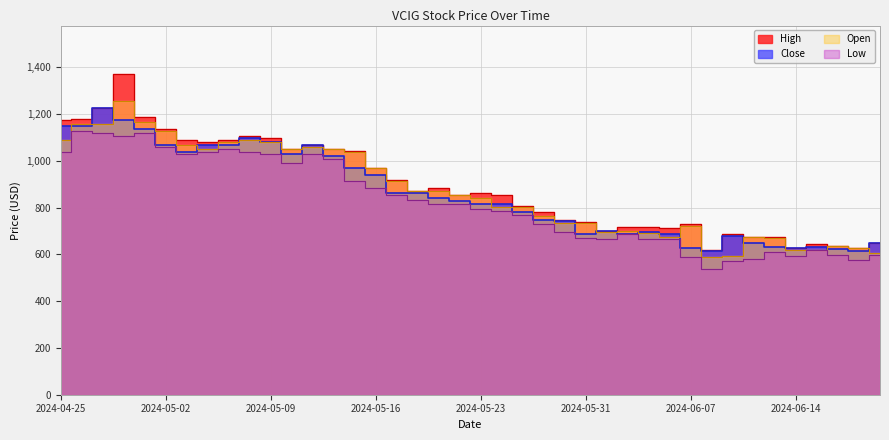

How many interior local peaks does the Low series have?

7